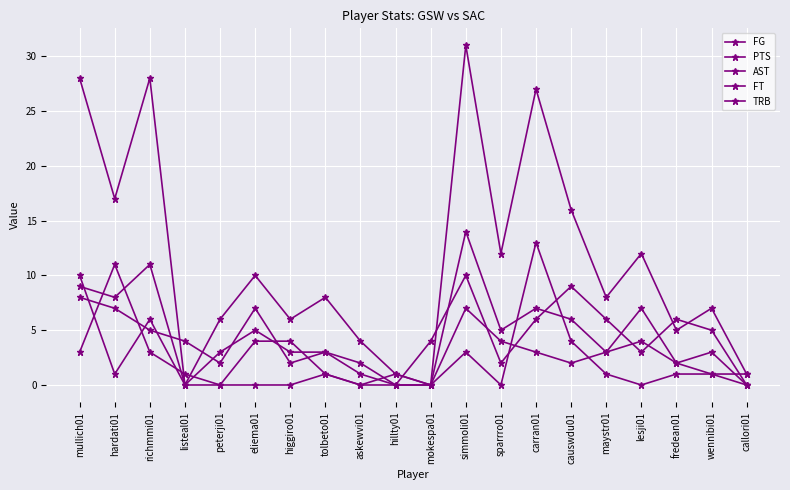

At which category does the chart reach its minimum across all series?

listeal01